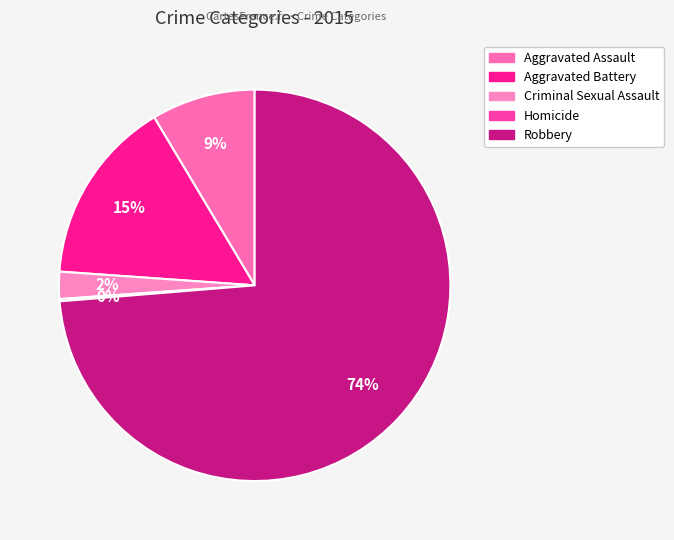

To the nearest percent, what portion does Criminal Sexual Assault represent?

2%